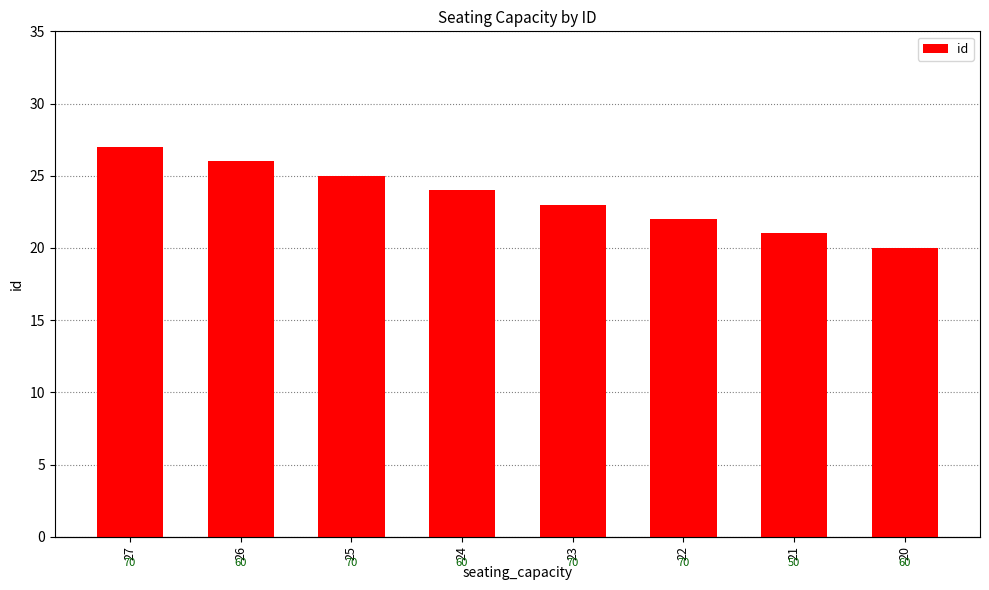

Reading left to right, transcribe all the data shown in this chart.

27=27	26=26	25=25	24=24	23=23	22=22	21=21	20=20